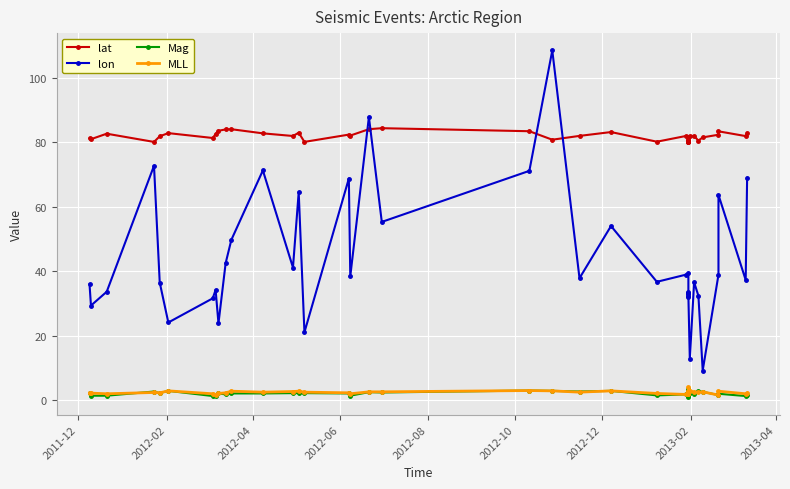

True or false: lon and lat cross at least once.

True